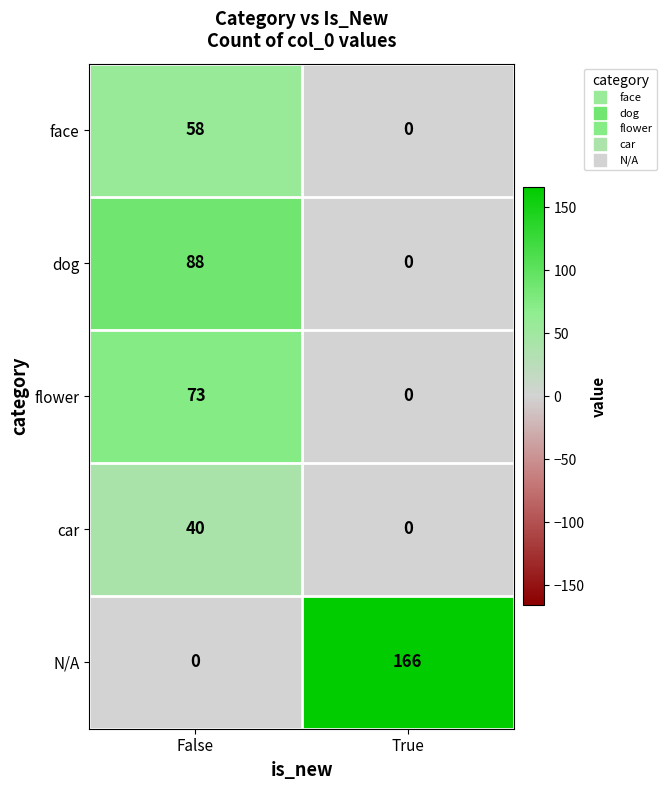

The flower series shows 0 at True. True or false?

True